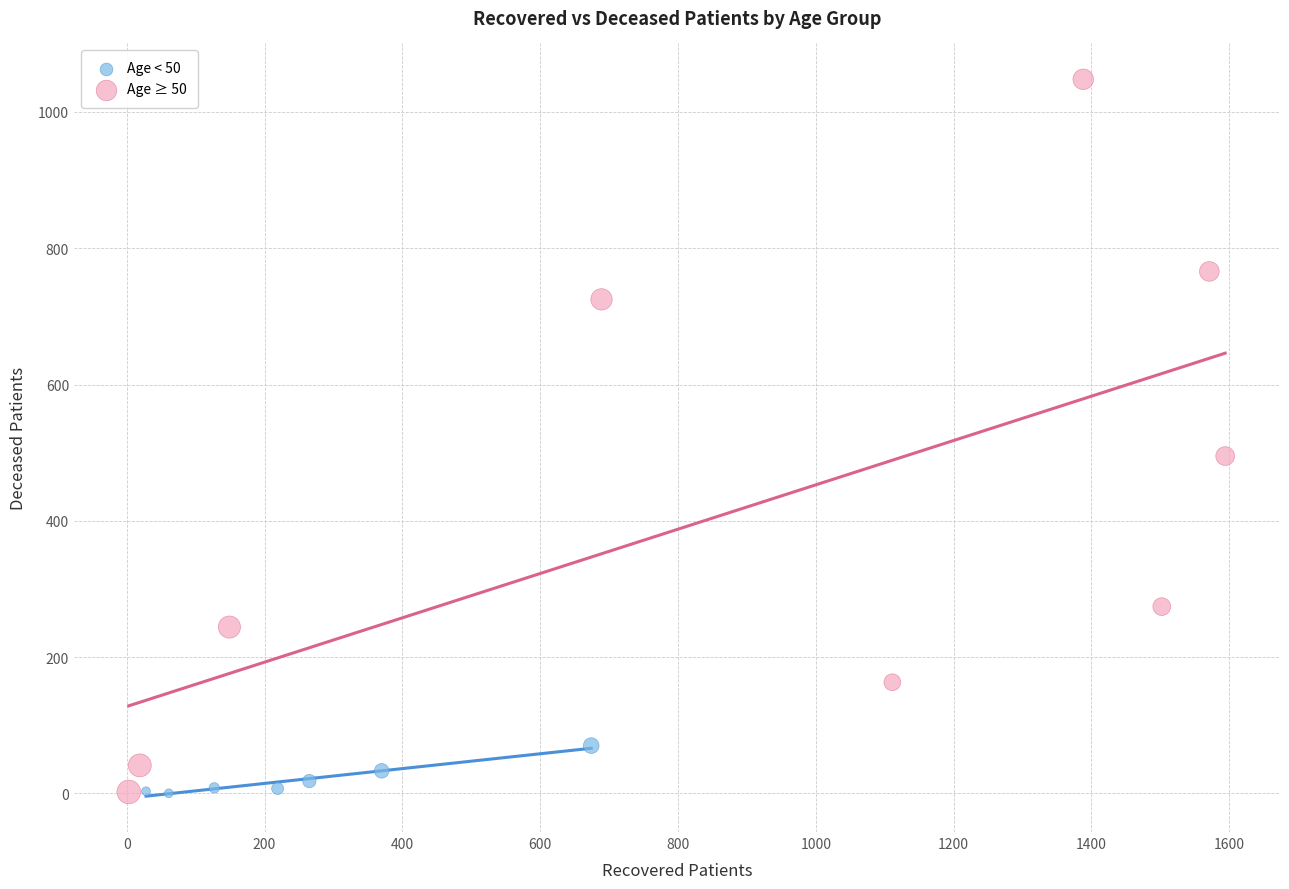

Which series has the widest spread of Y values?

Age ≥ 50